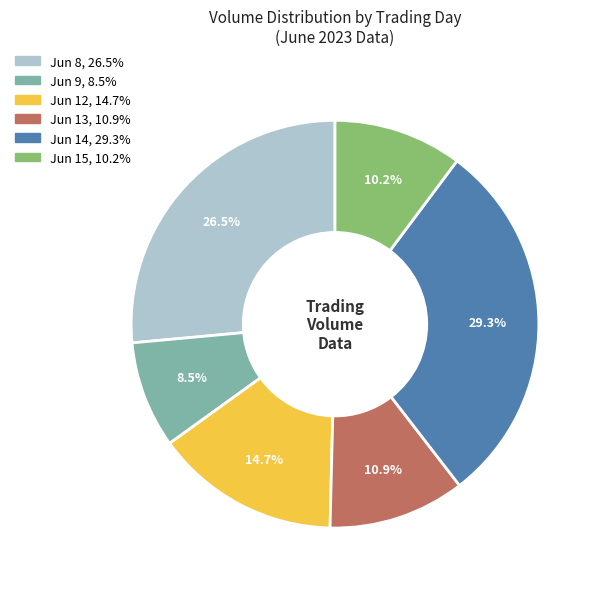

Is there a majority slice in this chart?

No